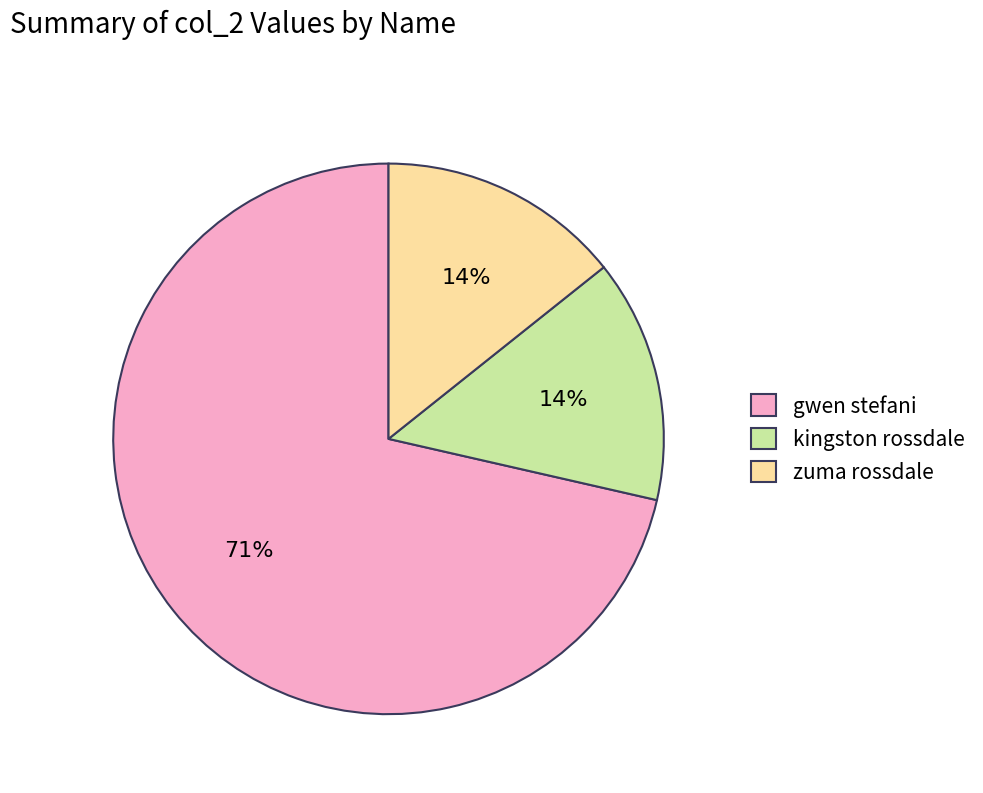

True or false: zuma rossdale accounts for 1% of the total.

False